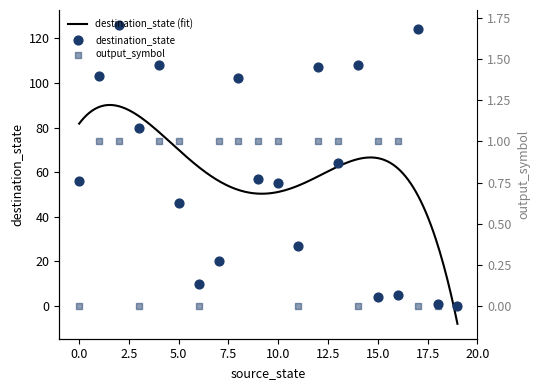

At which category is the sum across all series the highest?

2